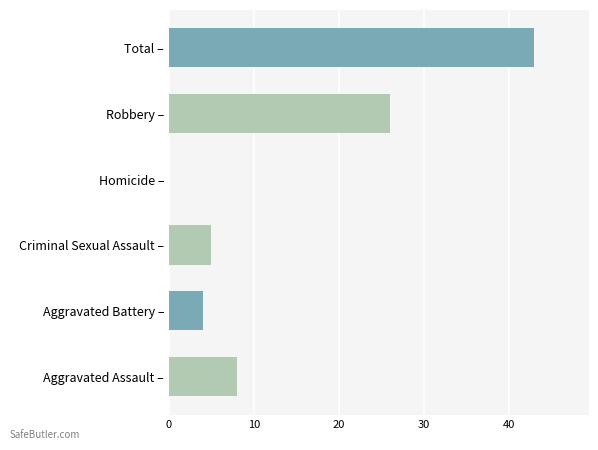

Reading bottom to top, transcribe all the data shown in this chart.

Aggravated Assault –=8	Aggravated Battery –=4	Criminal Sexual Assault –=5	Homicide –=0	Robbery –=26	Total –=43